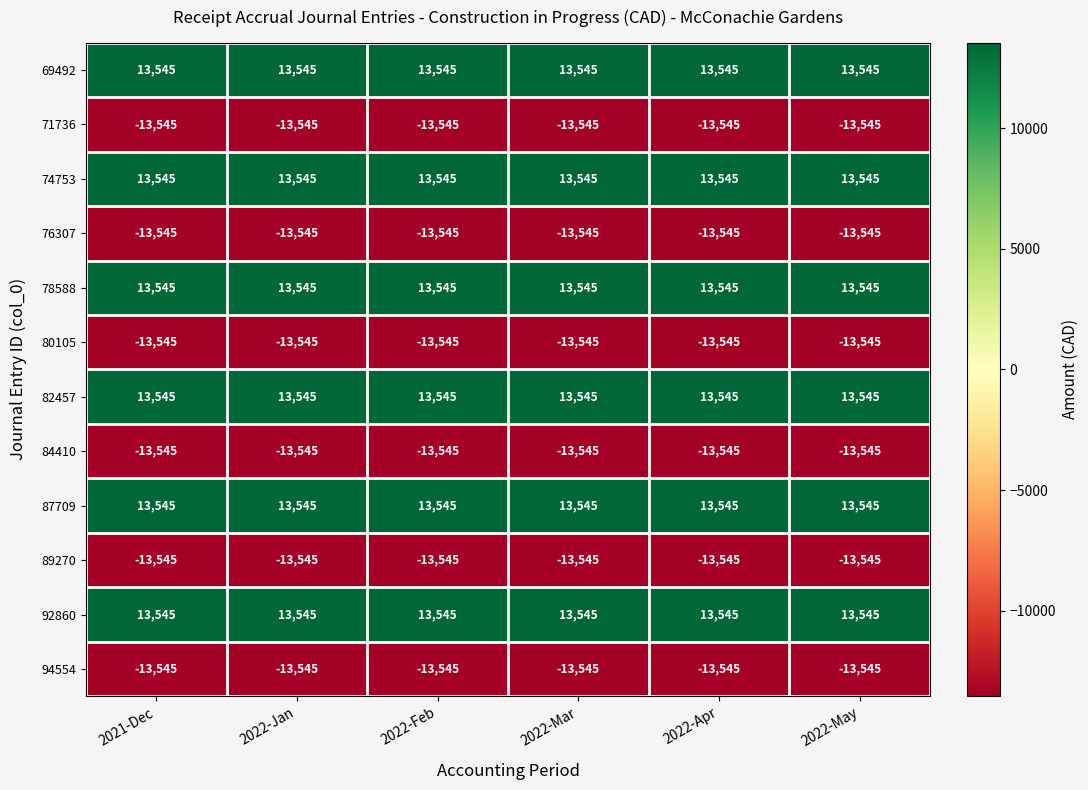

What is the difference between the highest and lowest values at 2022-Apr?

27090